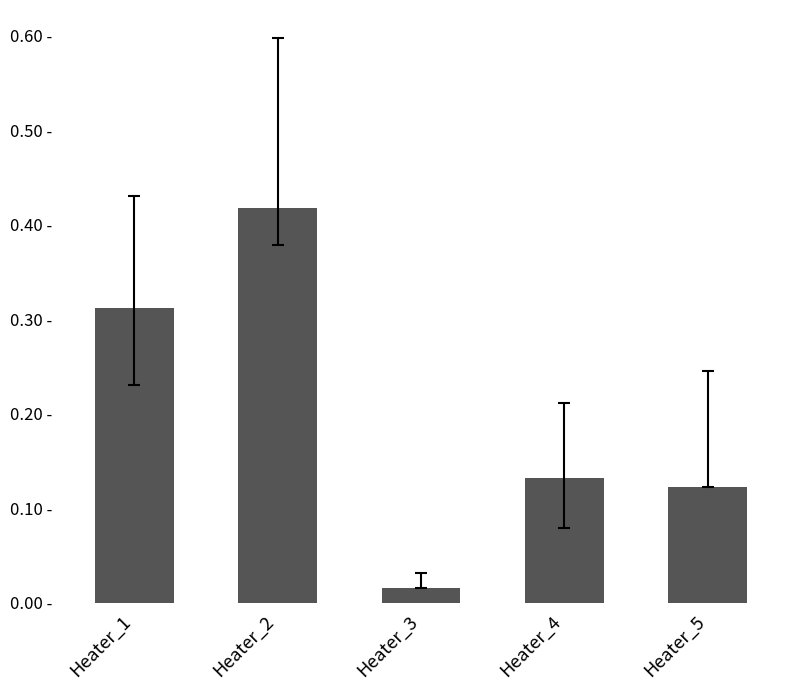

The value at Heater_3 is 0.0. True or false?

False